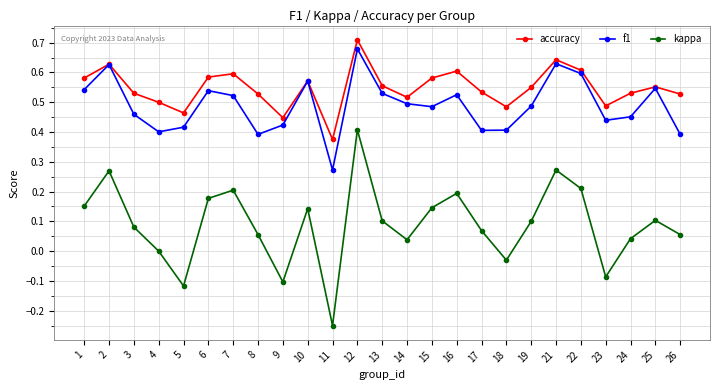

At which category is the sum across all series the highest?

12